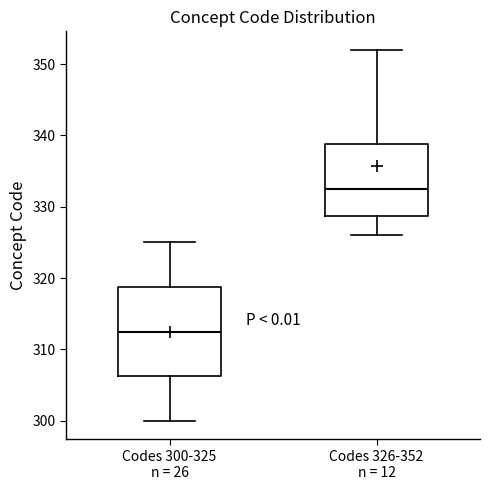

Reading left to right, read every box against the y-axis: the position of its median line, the range the box covers, and the ends of its whiskers. The values are not printed on the chart, so give them approximately, as read against the axis.

Codes 300-325 n = 26: median 313, box 306 to 319, whiskers 300 to 325
Codes 326-352 n = 12: median 333, box 329 to 339, whiskers 326 to 352